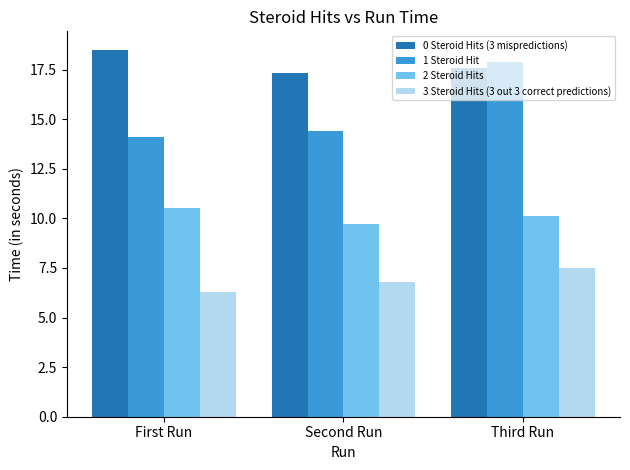

Rank the series at Second Run from lowest to highest value.

3 Steroid Hits (3 out 3 correct predictions), 2 Steroid Hits, 1 Steroid Hit, 0 Steroid Hits (3 mispredictions)